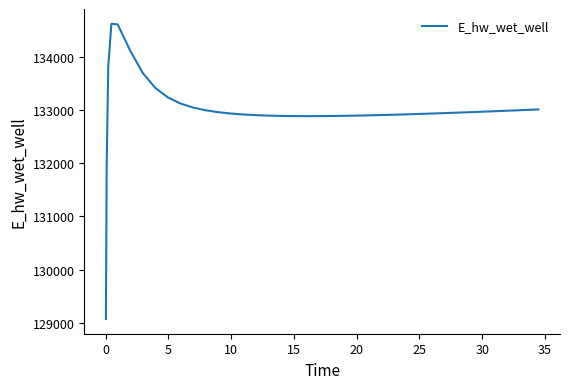

How many values exceed 132945?

20